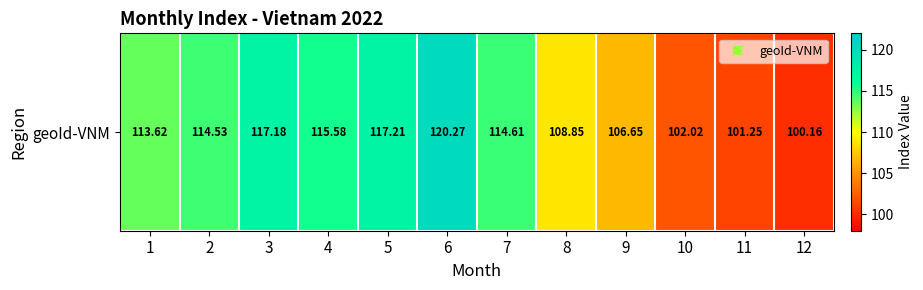

What is the smallest value displayed?

100.2